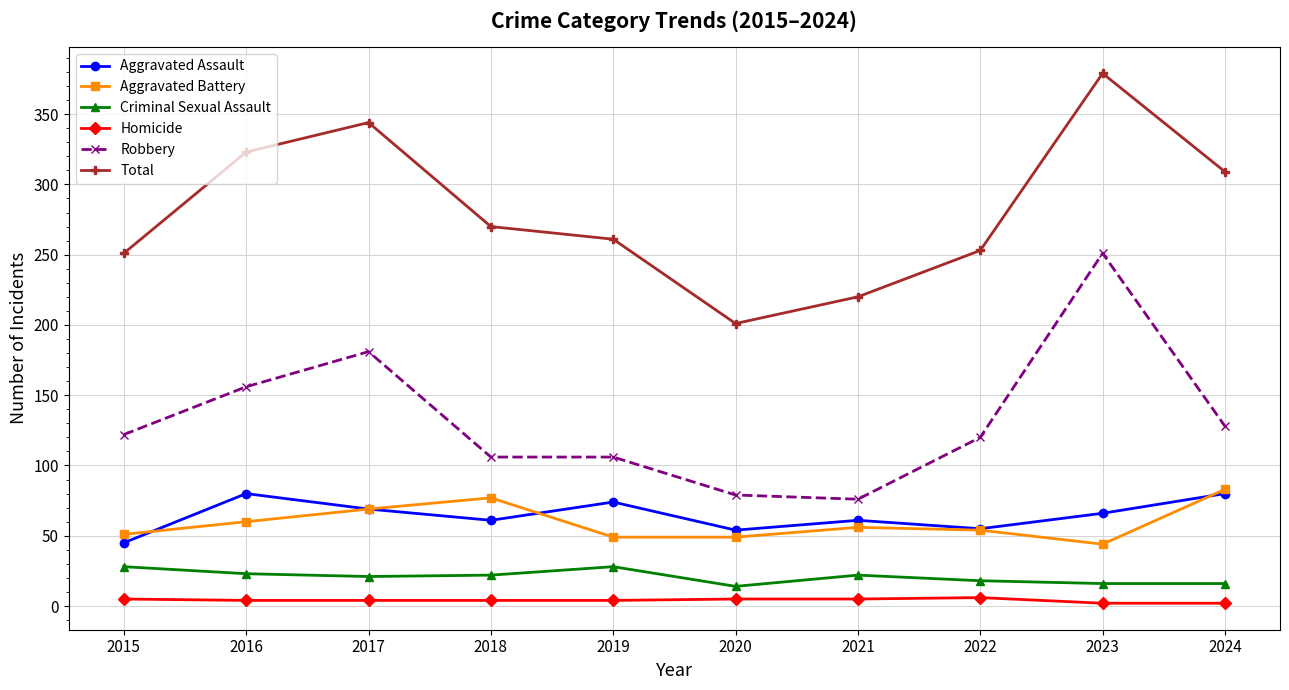

Is this an area chart (filled region under the line)?

No